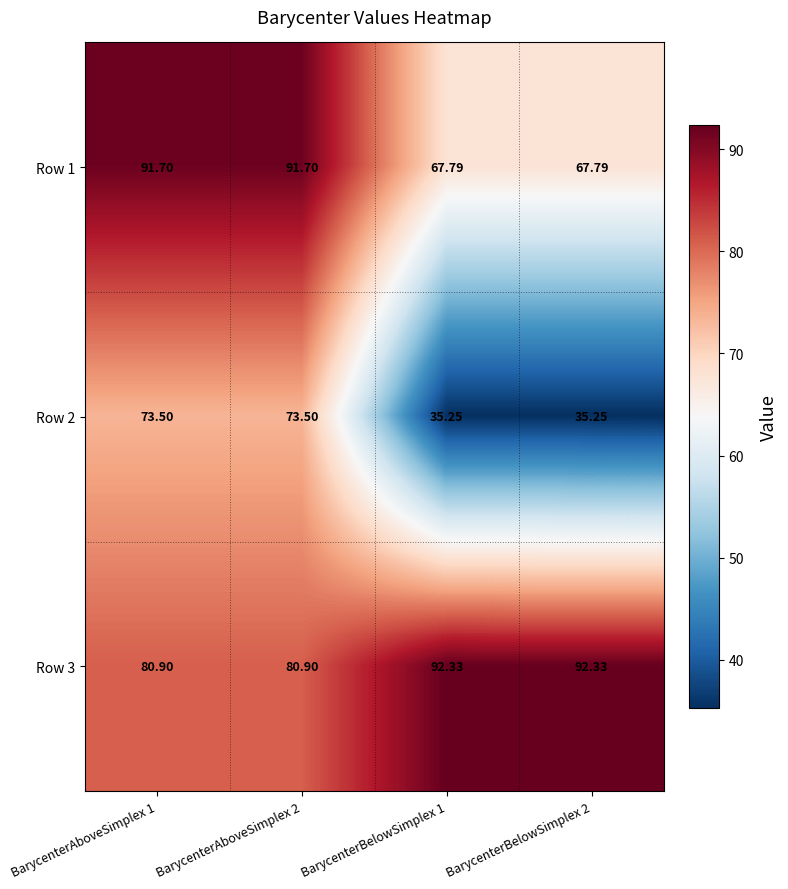

Is the value of Row 3 at BarycenterBelowSimplex 2 greater than the value of Row 1 at BarycenterBelowSimplex 2?

Yes